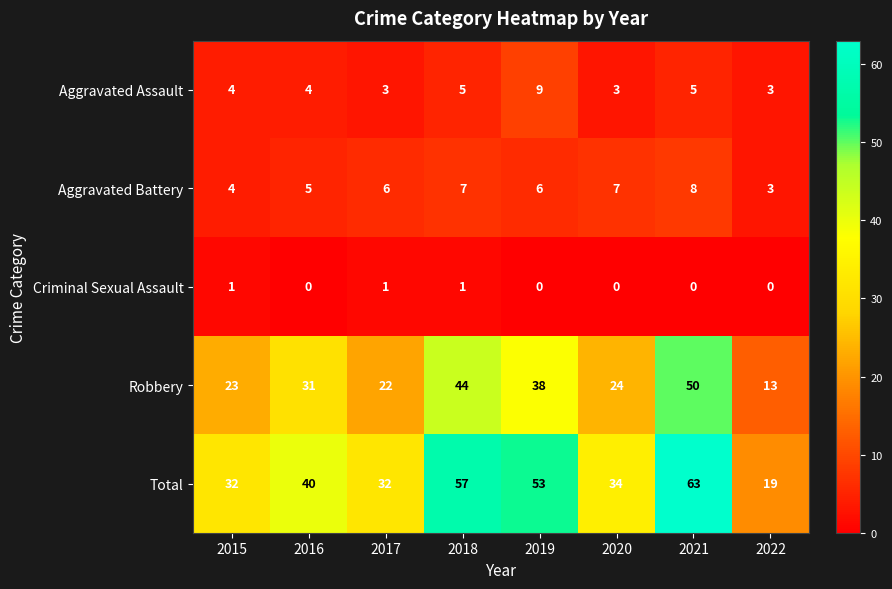

What is the difference between the maximum and second lowest values in the Aggravated Battery series?

4